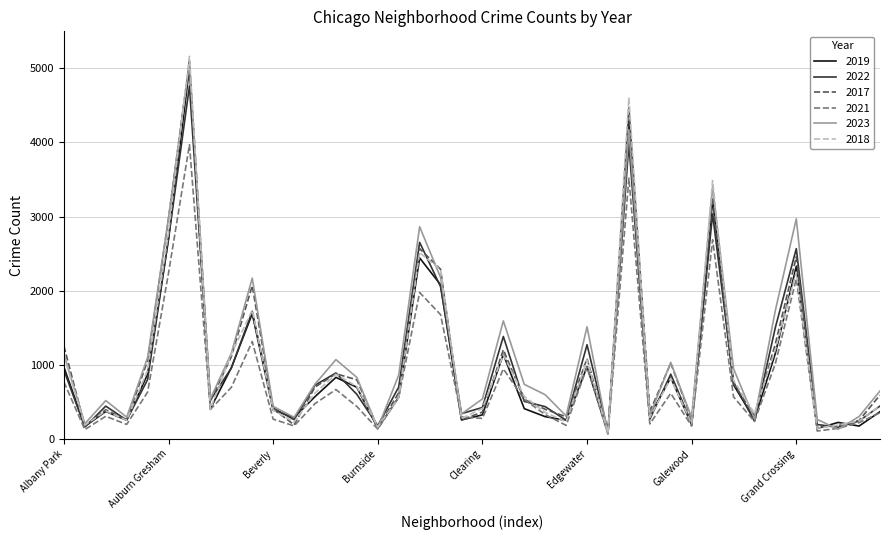

Which series has the widest spread of values?

2018